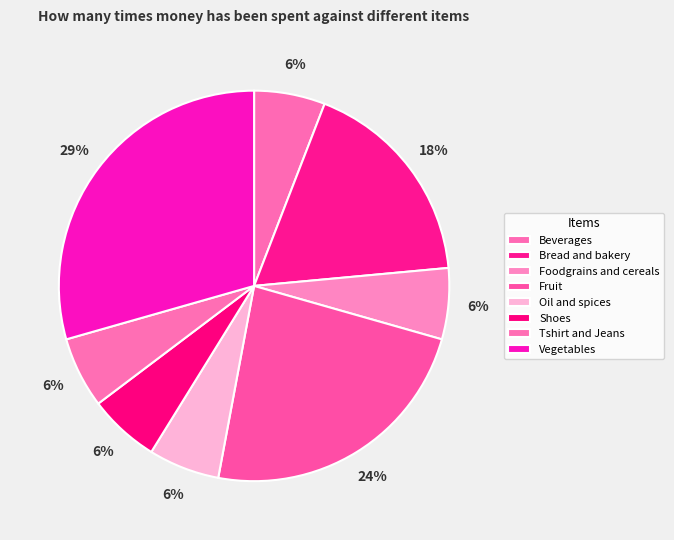

To the nearest percent, what percentage of the pie is Oil and spices?

6%